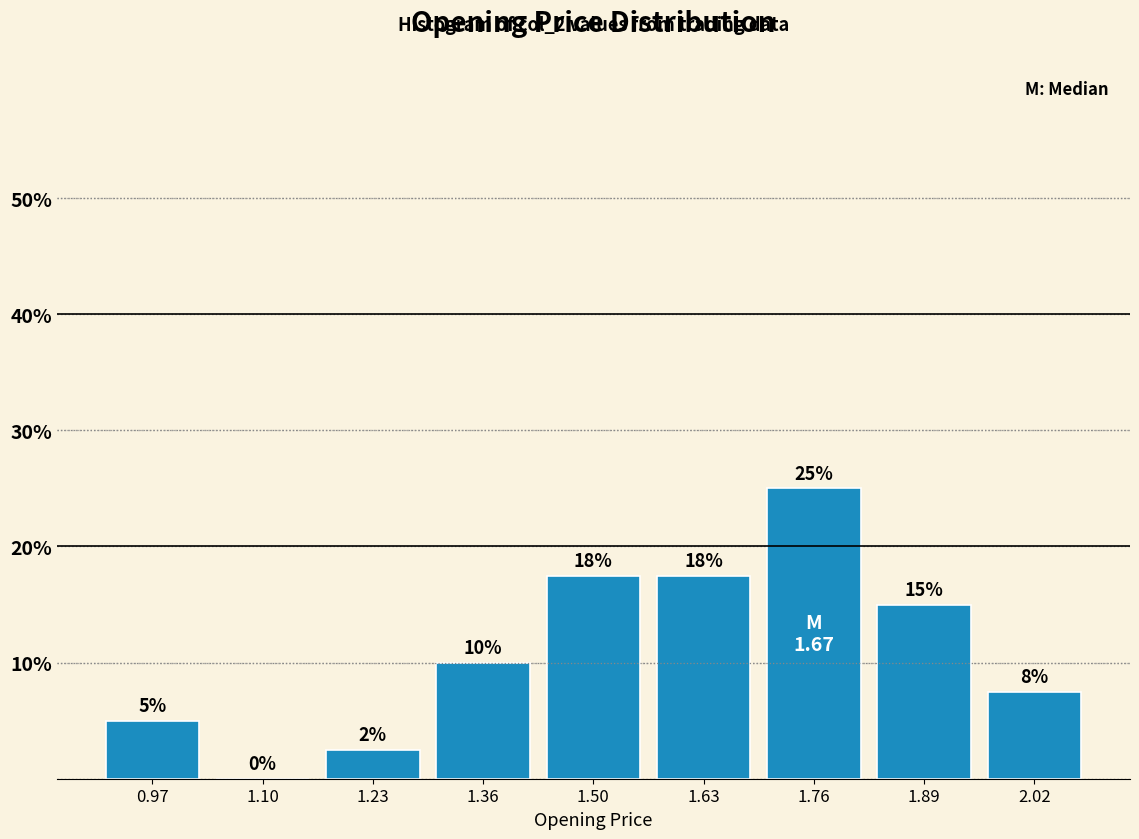

Over which range of the x-axis is the bar tallest?

1.70 to 1.82